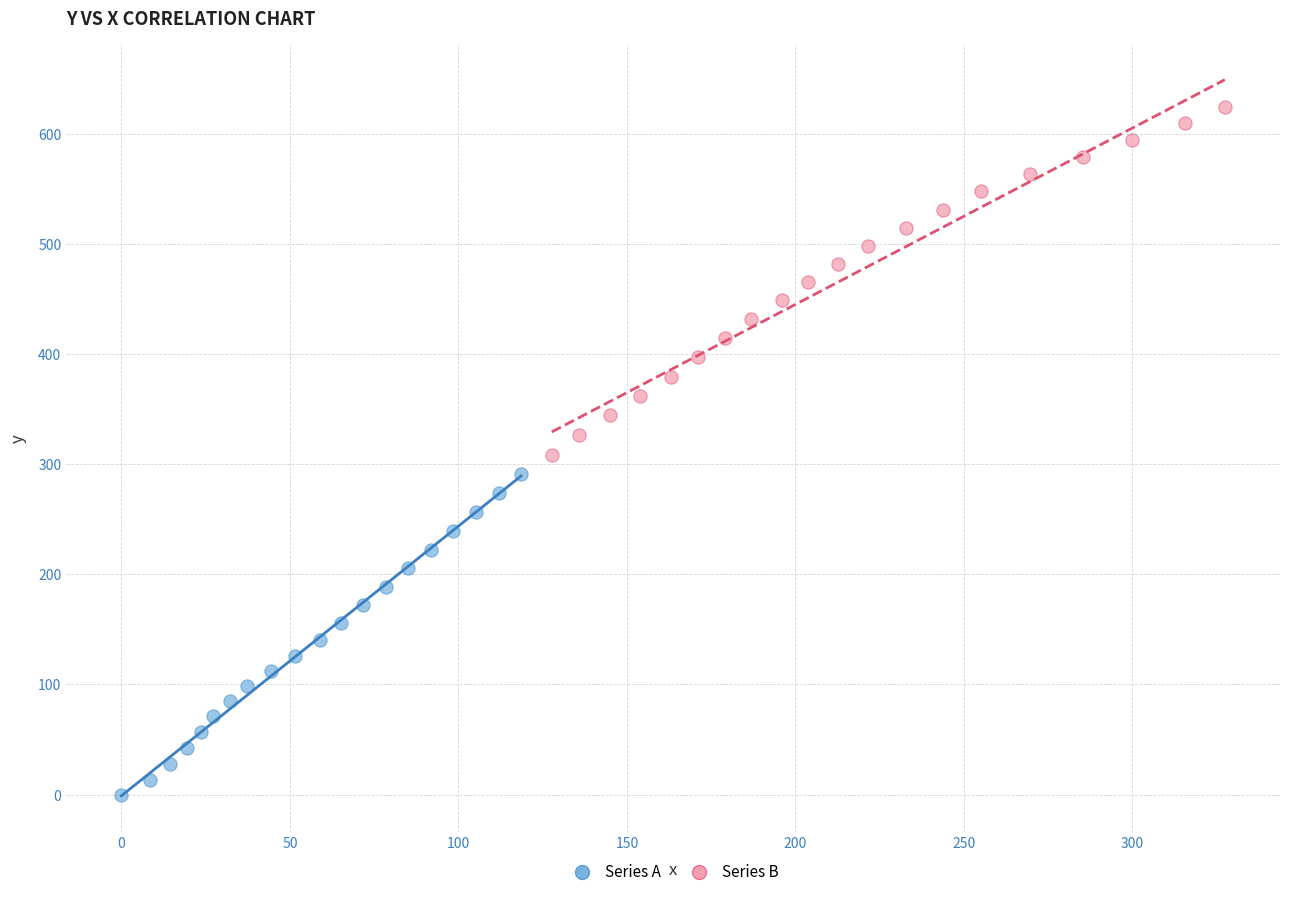

Which series reaches the minimum Y coordinate?

Series A